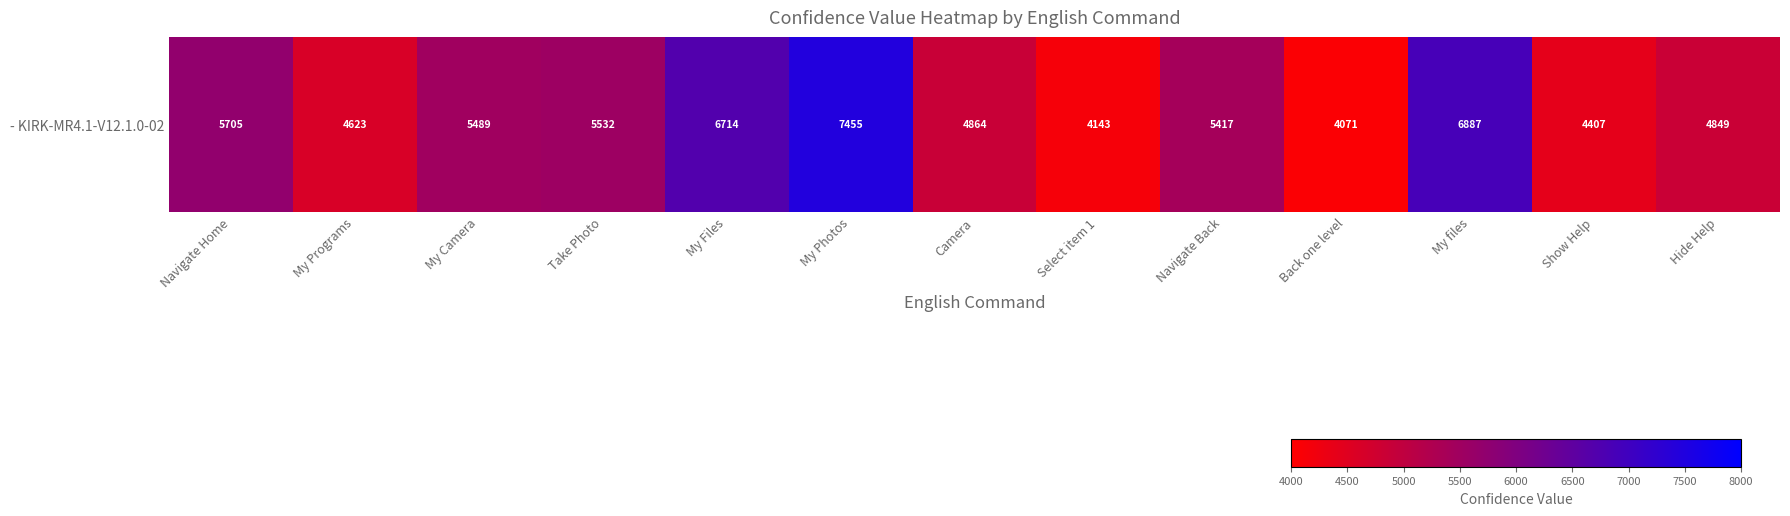

What is the difference between the second highest and minimum values?

2816